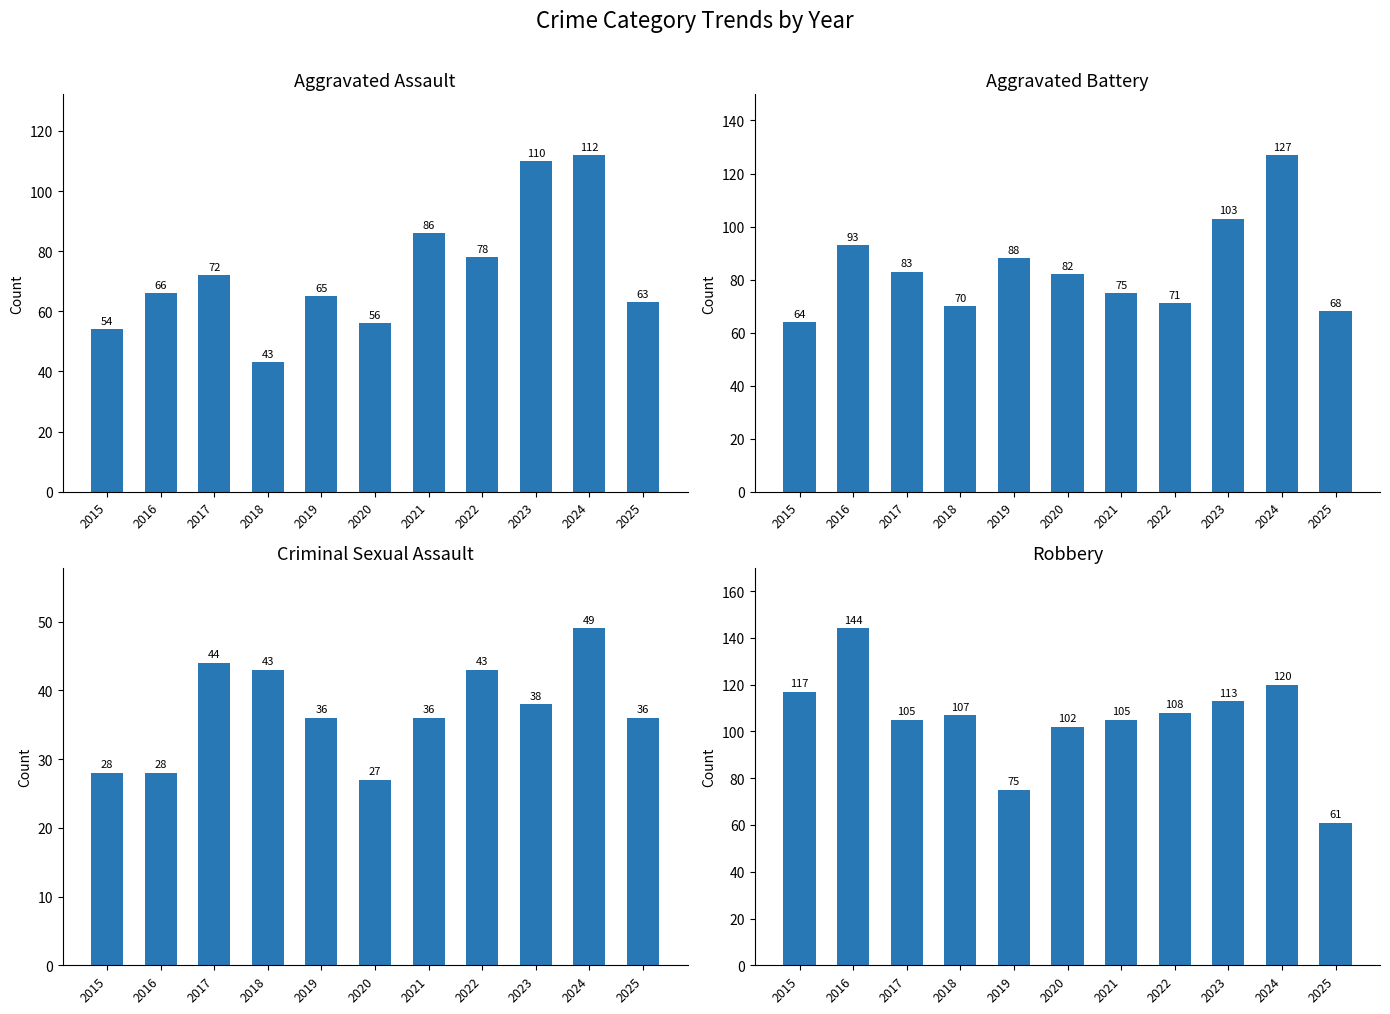

What is the difference between the second highest and minimum values in the Robbery series?

59